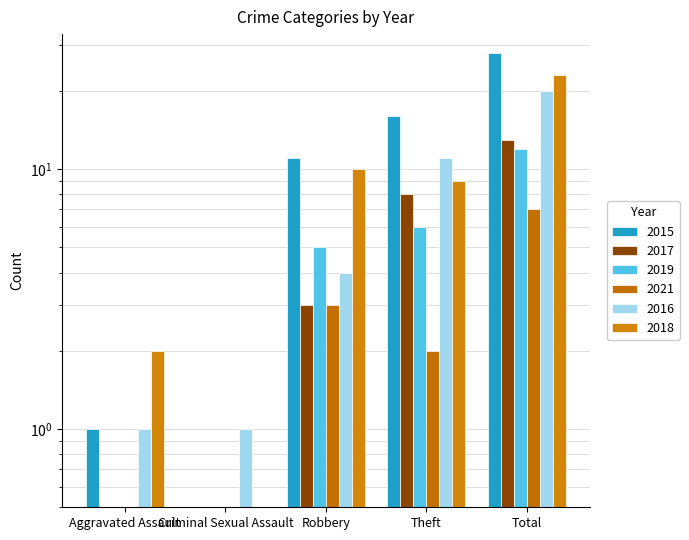

How many values in 2017 are above zero?

3